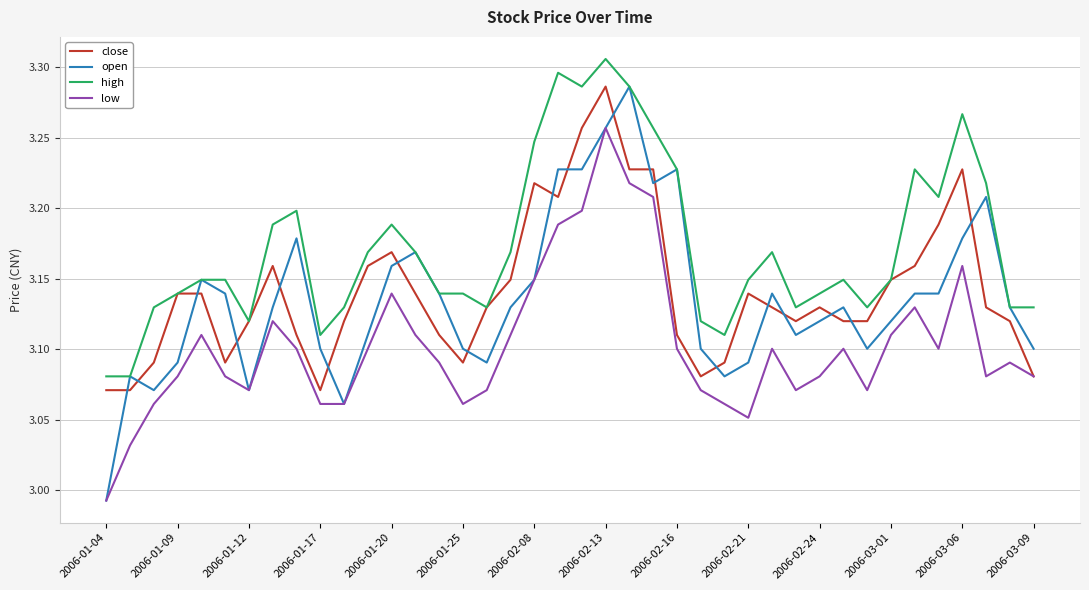

Which series has the largest total across all categories?

high